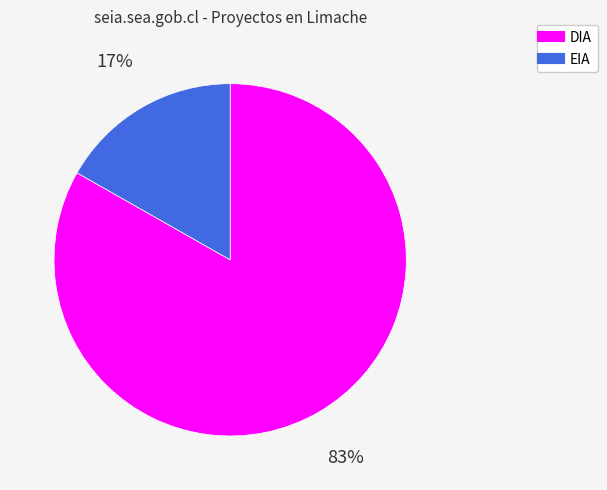

To the nearest percent, what percentage of the pie is DIA?

83%